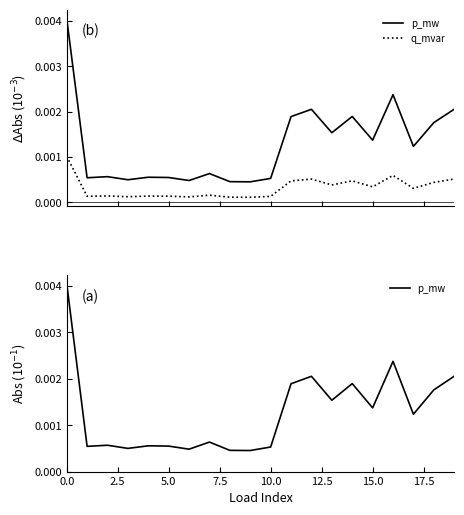

What are all the series names shown in the legend?

p_mw, q_mvar